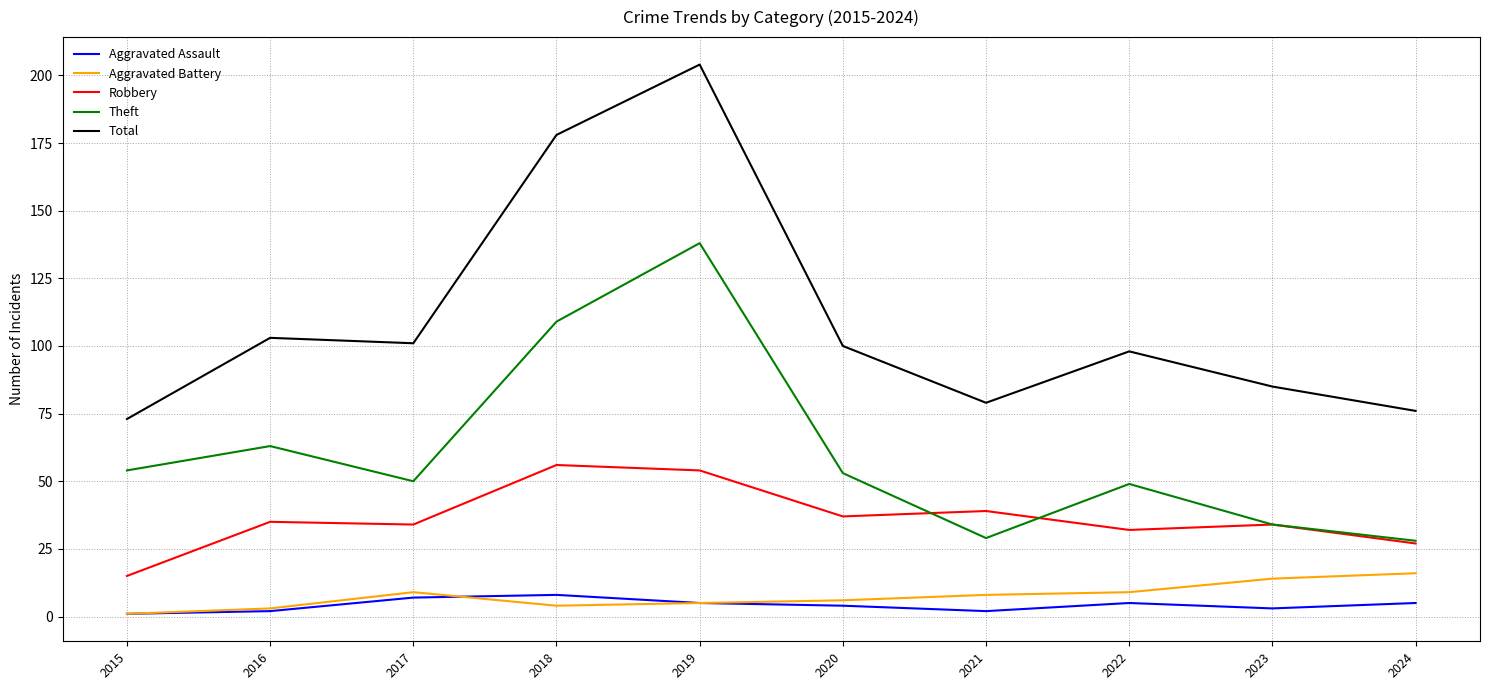

True or false: Robbery has a value of 54 at 2019.

True